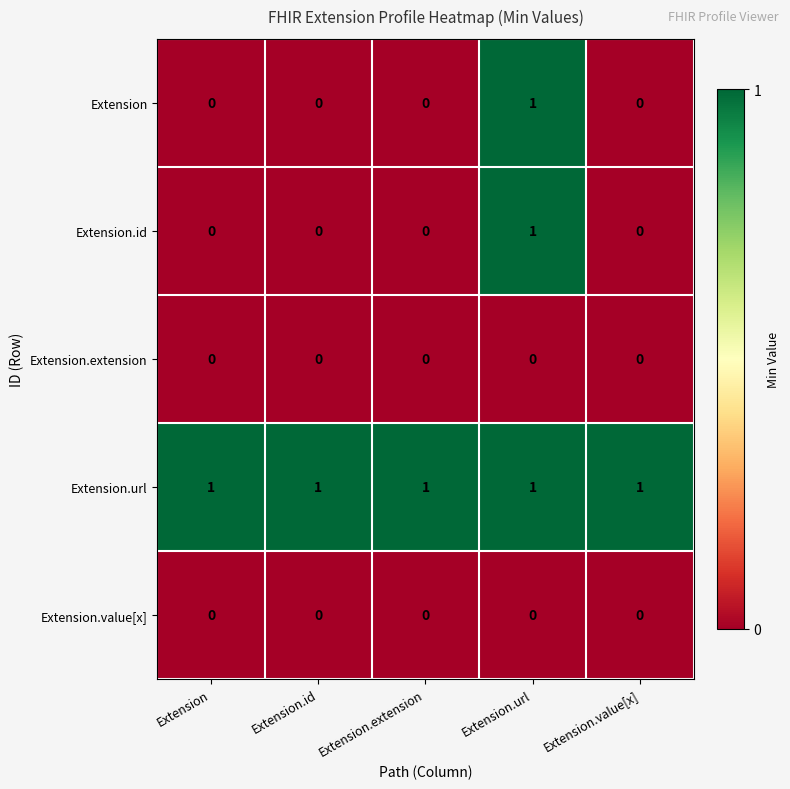

The Extension.id series shows 0 at Extension. True or false?

True